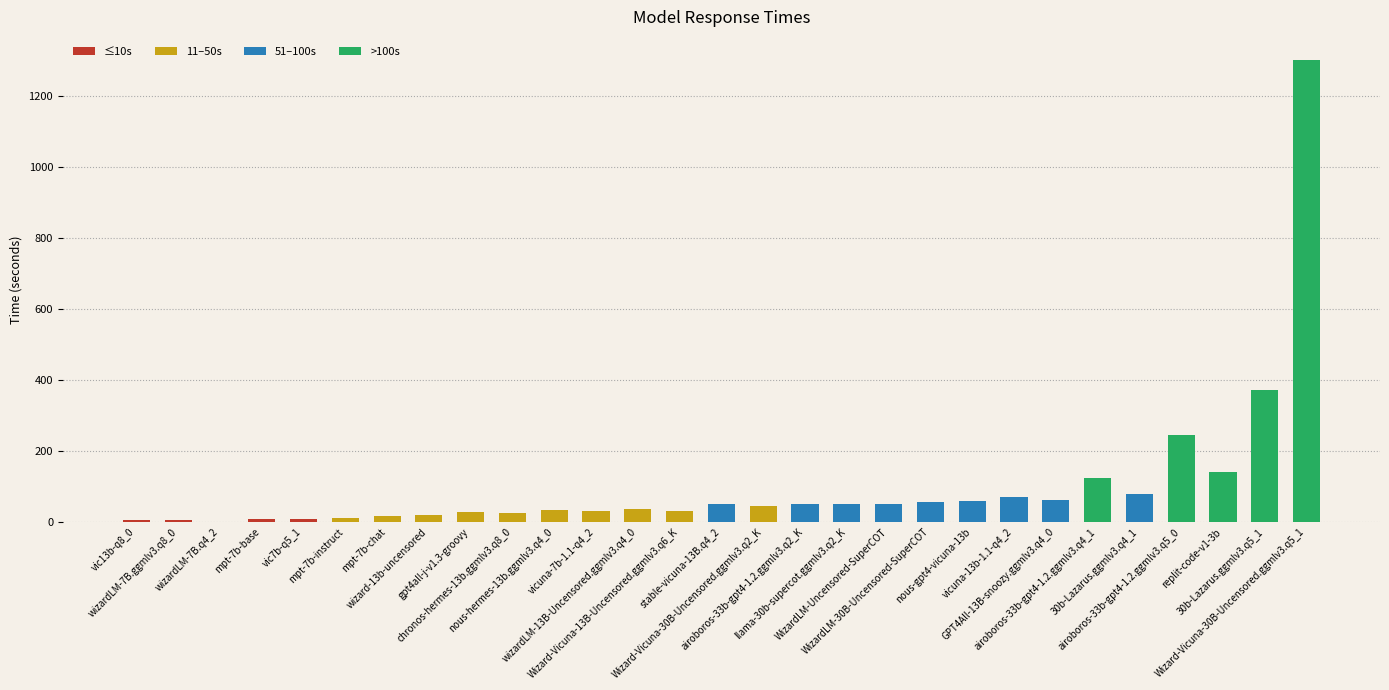

What is the maximum value shown in the chart?

1301.5